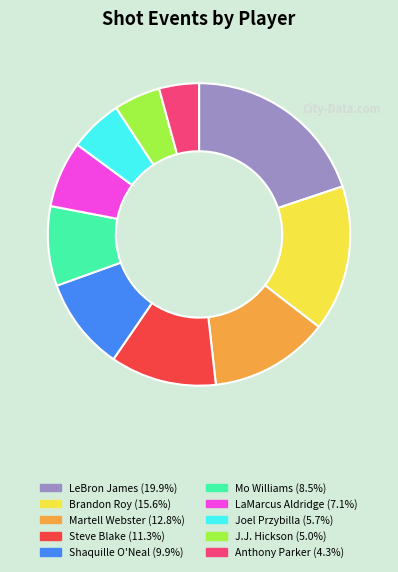

Is the sum of Shaquille O'Neal and Joel Przybilla greater than half?

No